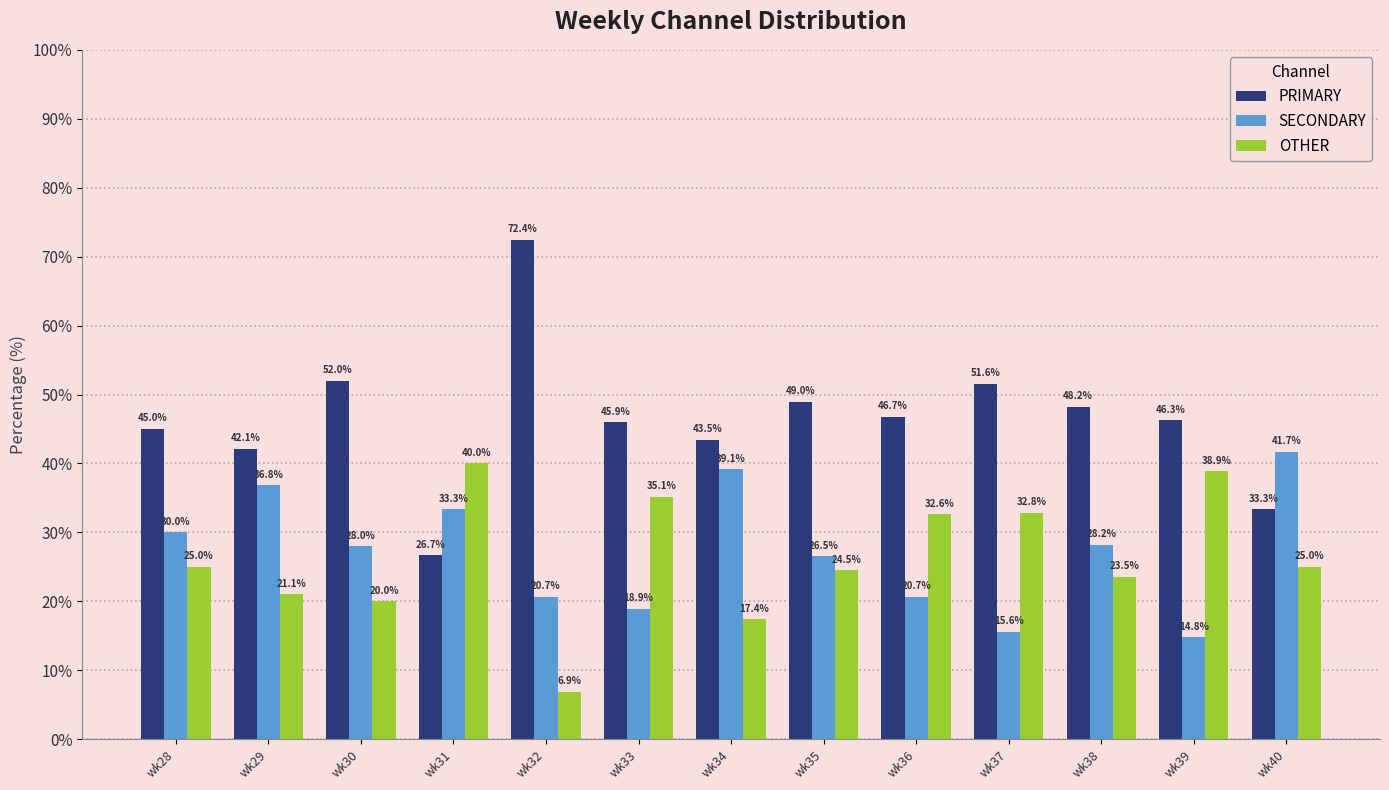

Which series has the largest range (max minus min)?

PRIMARY